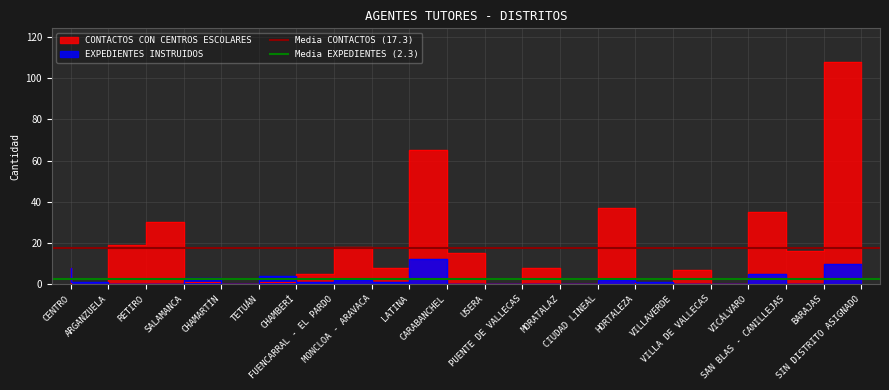

How many lines are shown in the chart?

2